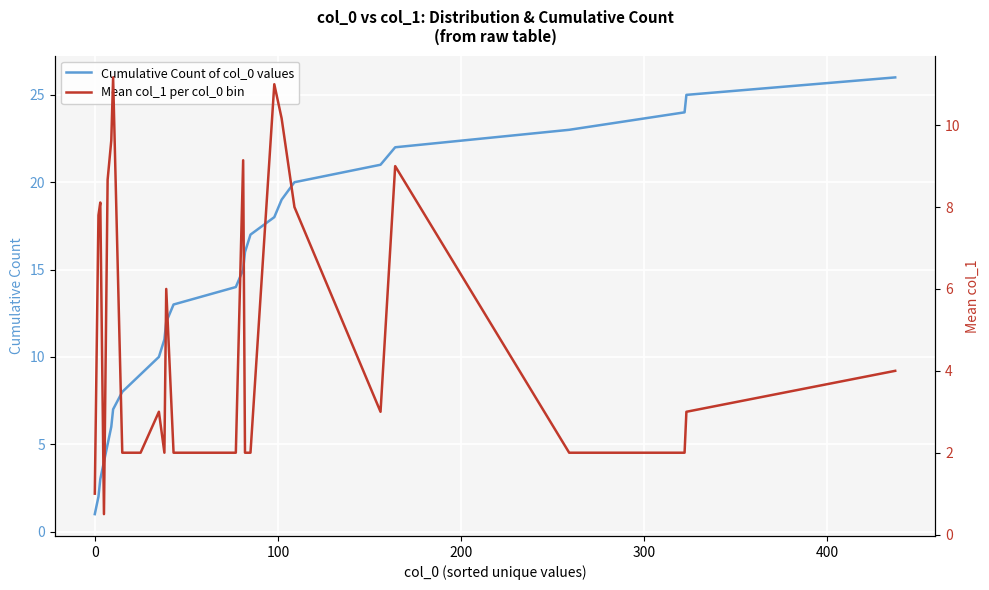

What is the highest value of the Cumulative Count of col_0 values series?

26